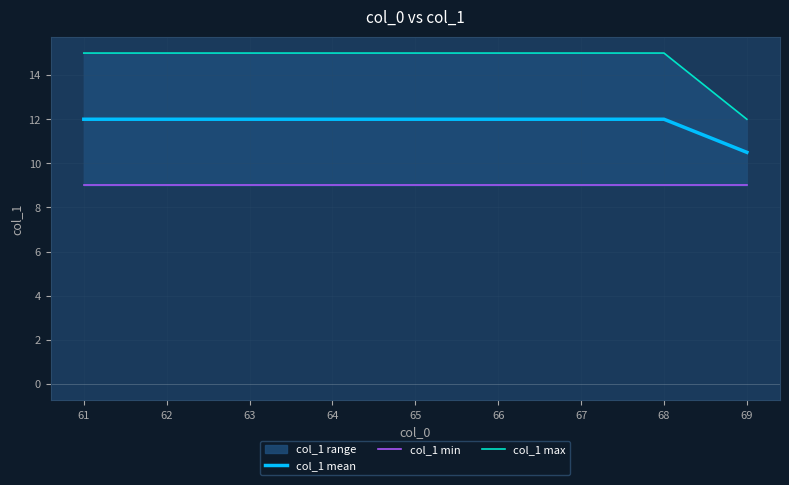

Which category has the lowest value in the col_1 mean series?

69